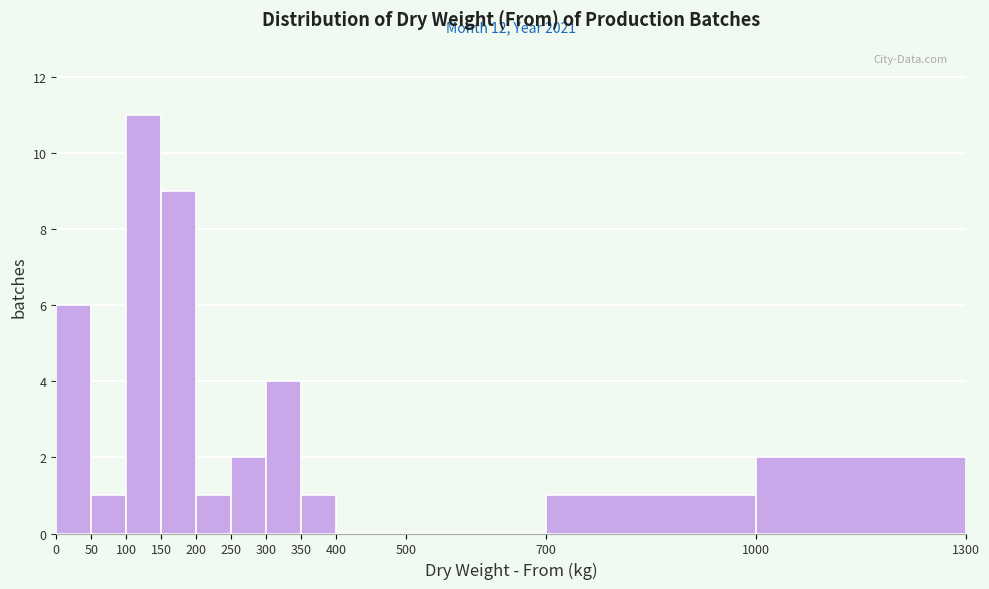

Over which range of the x-axis is the bar tallest?

100 to 150